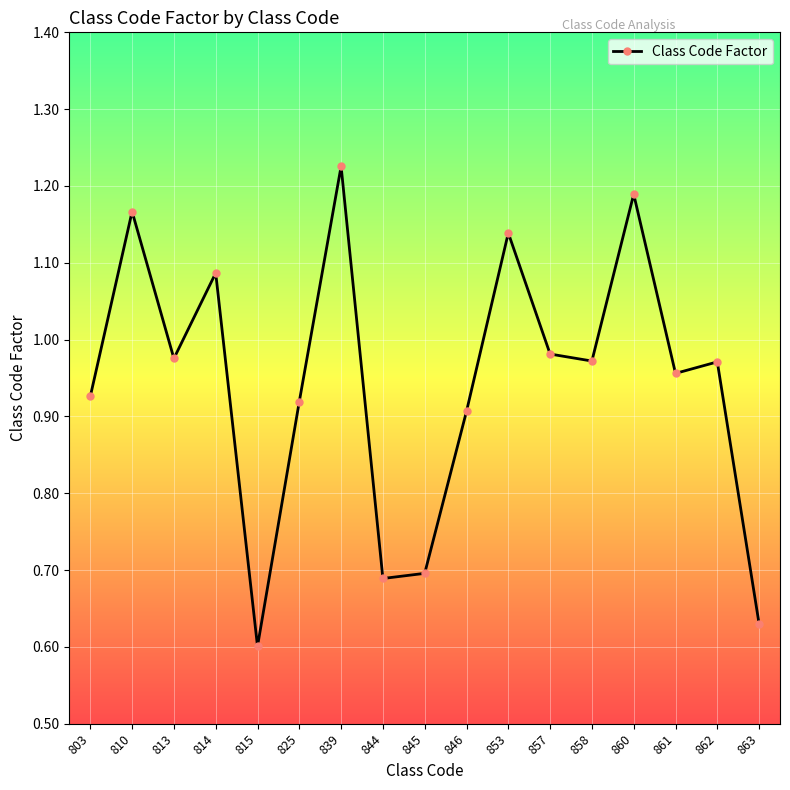

What is the change in value from 839 to 858?

-0.3